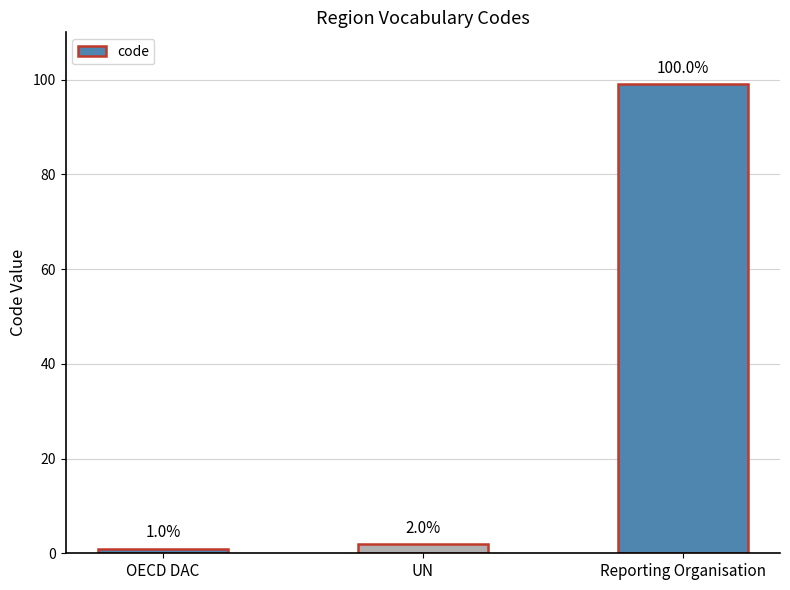

Rank the categories by value from highest to lowest.

Reporting Organisation, UN, OECD DAC